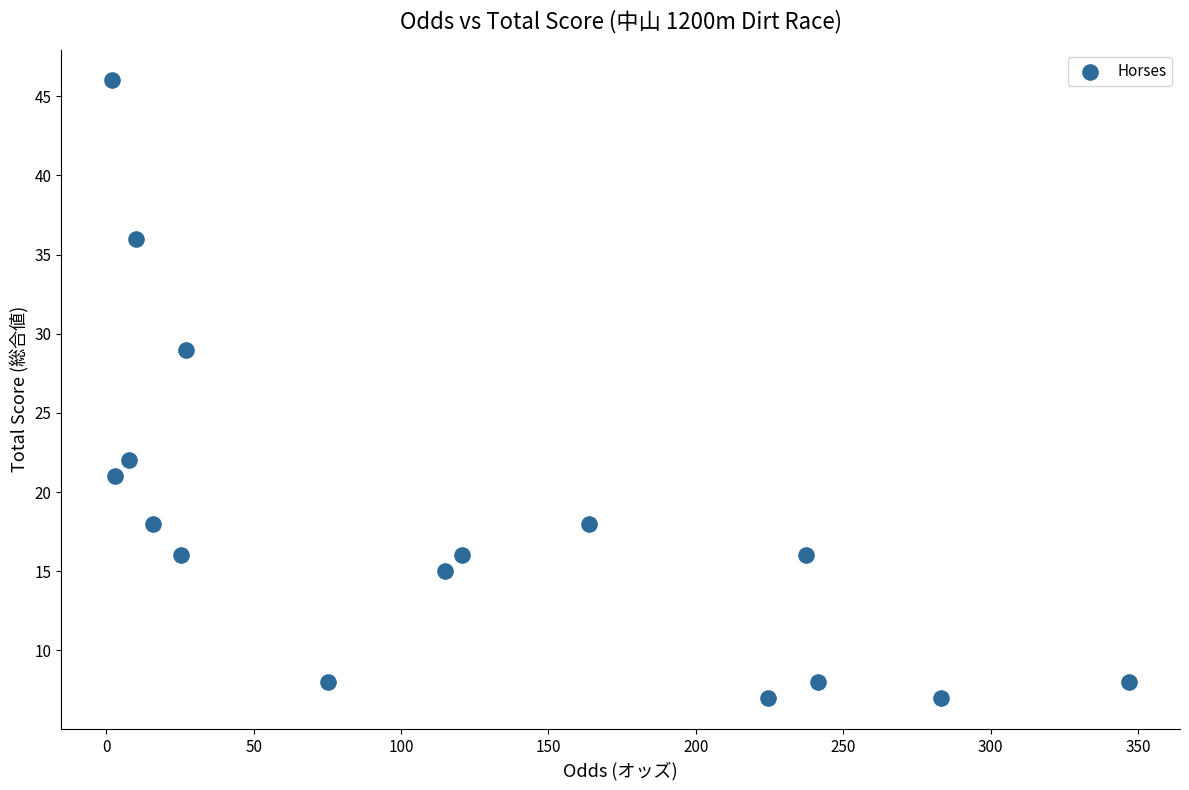

What Y value in the scatter plot is closest to 26?

29